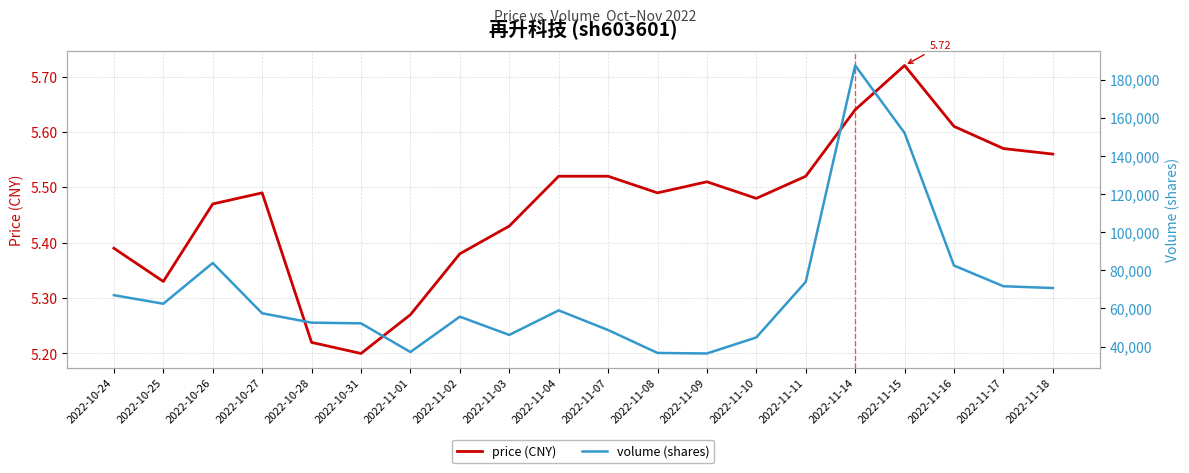

Which series changed the most between 2022-11-02 and 2022-11-10?

volume (shares)